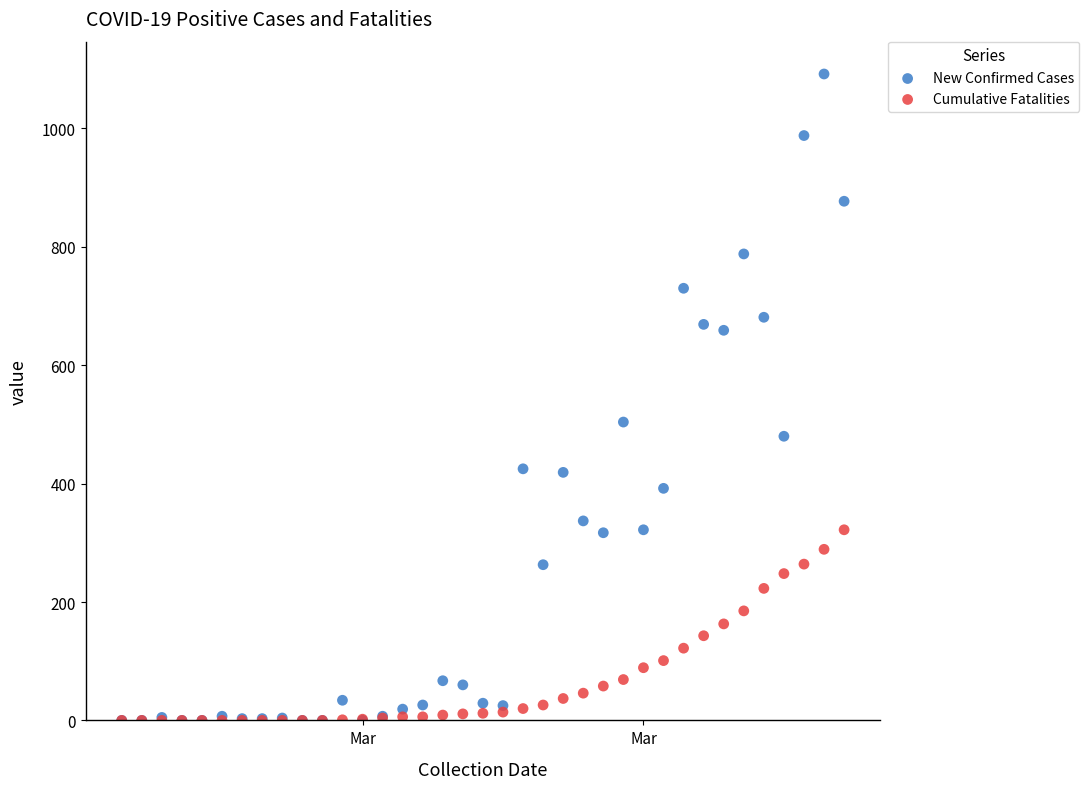

Which series has the largest Y range (max minus min)?

New Confirmed Cases